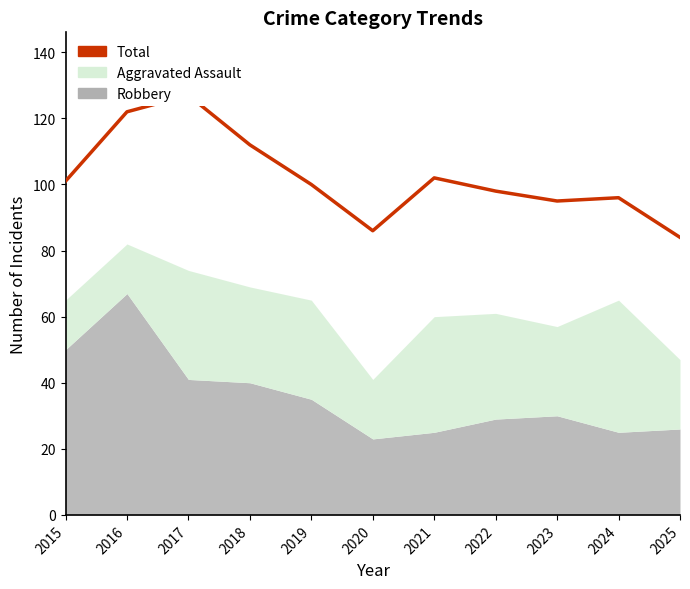

What is the change in value from 2019 to 2023?

-5